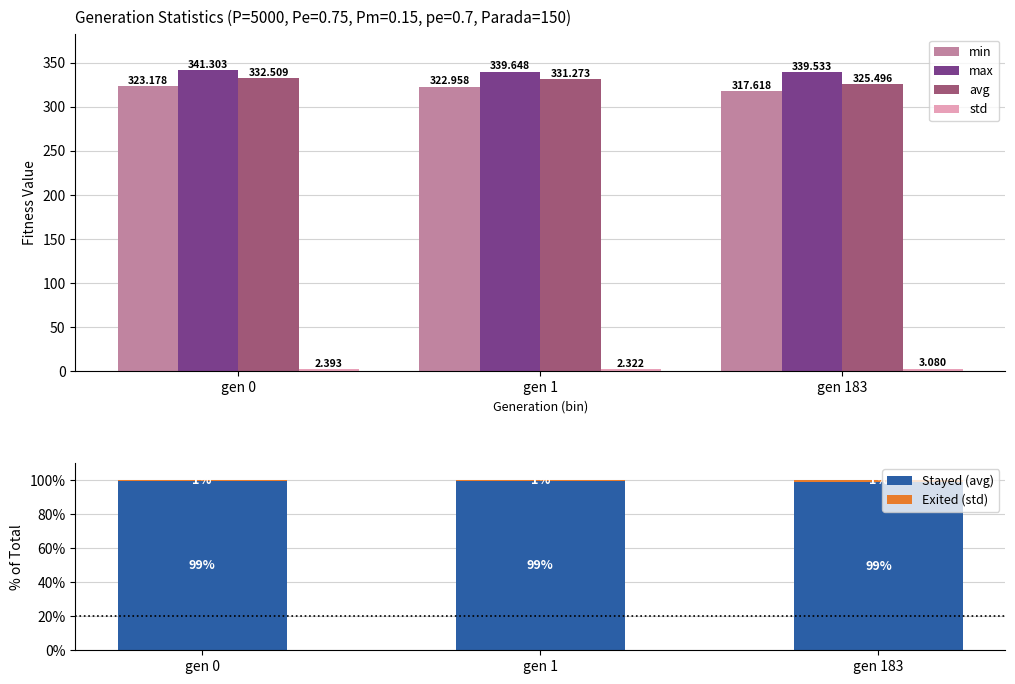

True or false: Stayed (avg) has a value of 148.2 at gen 183.

False